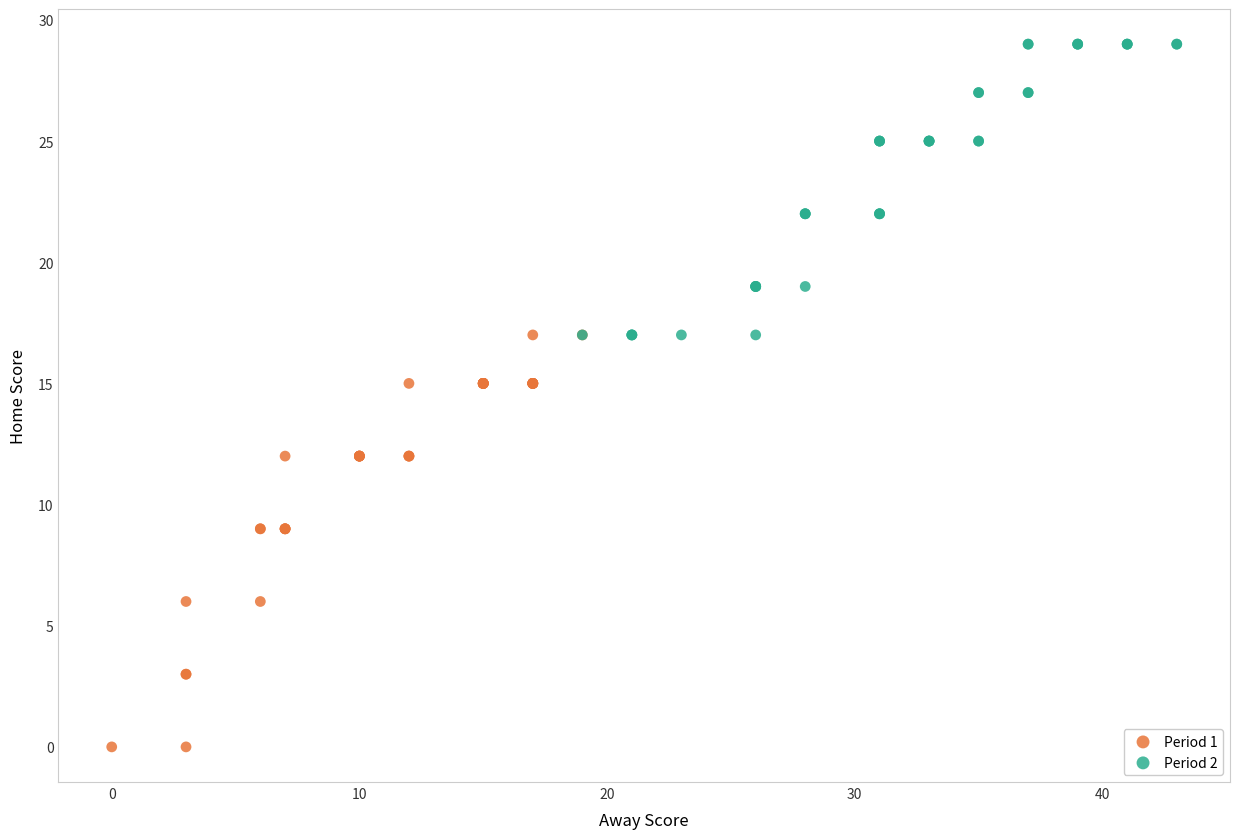

Which series has the widest spread of Y values?

Period 1